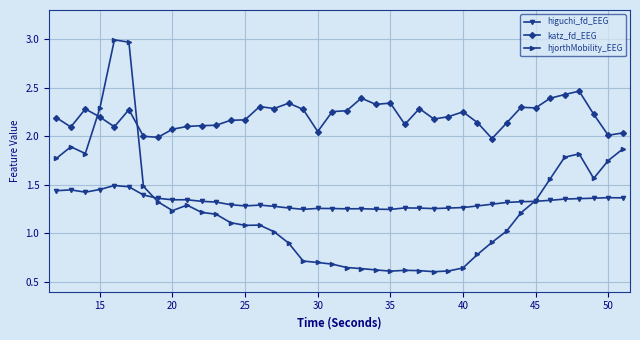

True or false: higuchi_fd_EEG has more than 2 points higher than both neighbors.

True